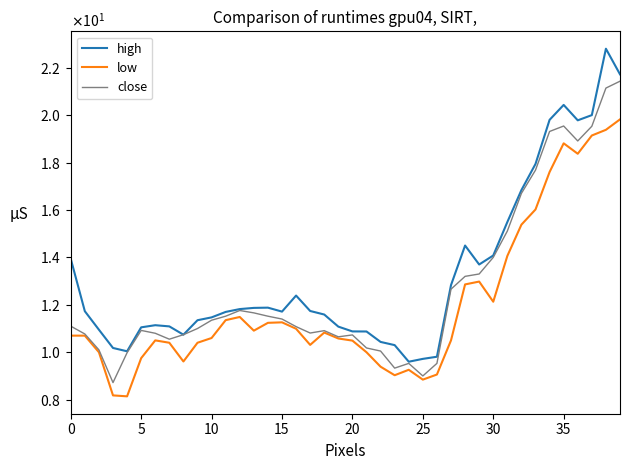

Reading left to right, list all the values displayed in this chart.

high: 13.9	11.7	10.9	10.2	10.0	11.1	11.1	11.1	10.7	11.3	11.5	11.7	11.8	11.9	11.9	11.7	12.4	11.7	11.6	11.1	10.9	10.9	10.4	10.3	9.6	9.7	9.8	12.8	14.5	13.7	14.1	15.5	16.8	17.9	19.8	20.4	19.8	20.0	22.8	21.7
low: 10.7	10.7	10.0	8.2	8.1	9.8	10.5	10.4	9.6	10.4	10.6	11.4	11.5	10.9	11.2	11.3	11.0	10.3	10.8	10.6	10.5	10.0	9.4	9.0	9.3	8.8	9.1	10.5	12.9	13.0	12.1	14.1	15.4	16.0	17.6	18.8	18.4	19.1	19.4	19.8
close: 11.1	10.8	10.1	8.7	10.0	10.9	10.8	10.6	10.7	11.0	11.3	11.5	11.8	11.7	11.5	11.4	11.1	10.8	10.9	10.7	10.7	10.2	10.1	9.3	9.5	9.0	9.5	12.7	13.2	13.3	14.0	15.1	16.7	17.7	19.3	19.5	18.9	19.5	21.1	21.4